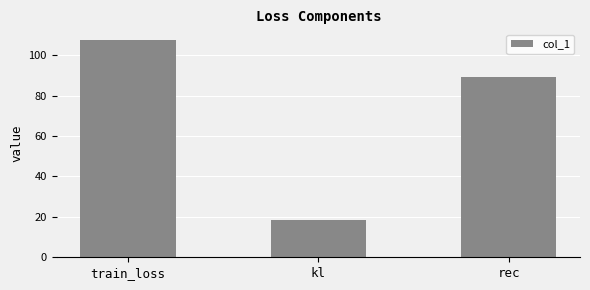

Reading left to right, extract all data points from this chart.

train_loss=107.5	kl=18.4	rec=89.1